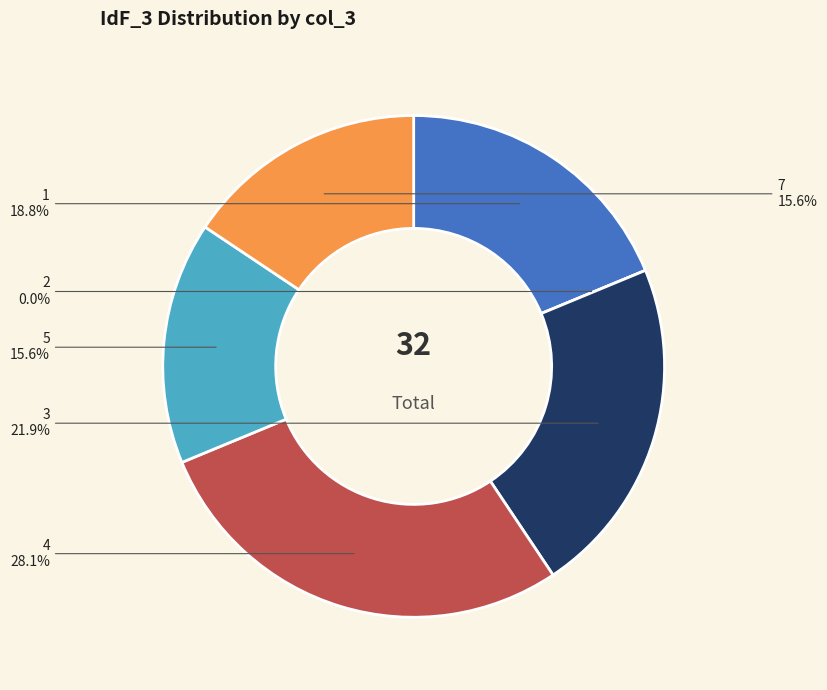

Is it true that 2 is 8% of the pie?

False